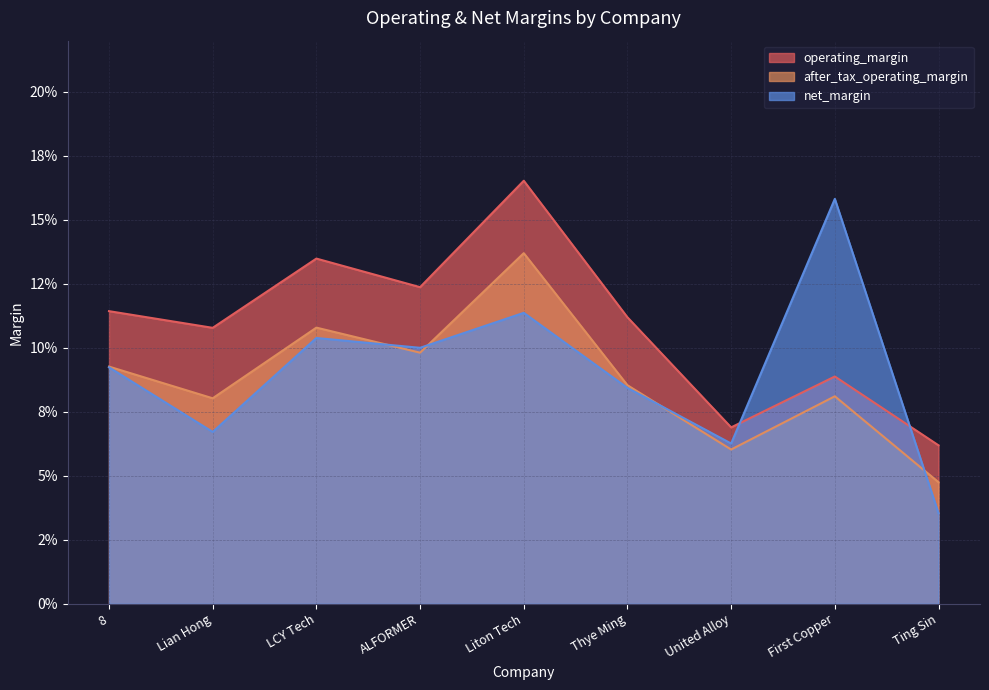

Which series changed the most between 8 and LCY Tech?

operating_margin